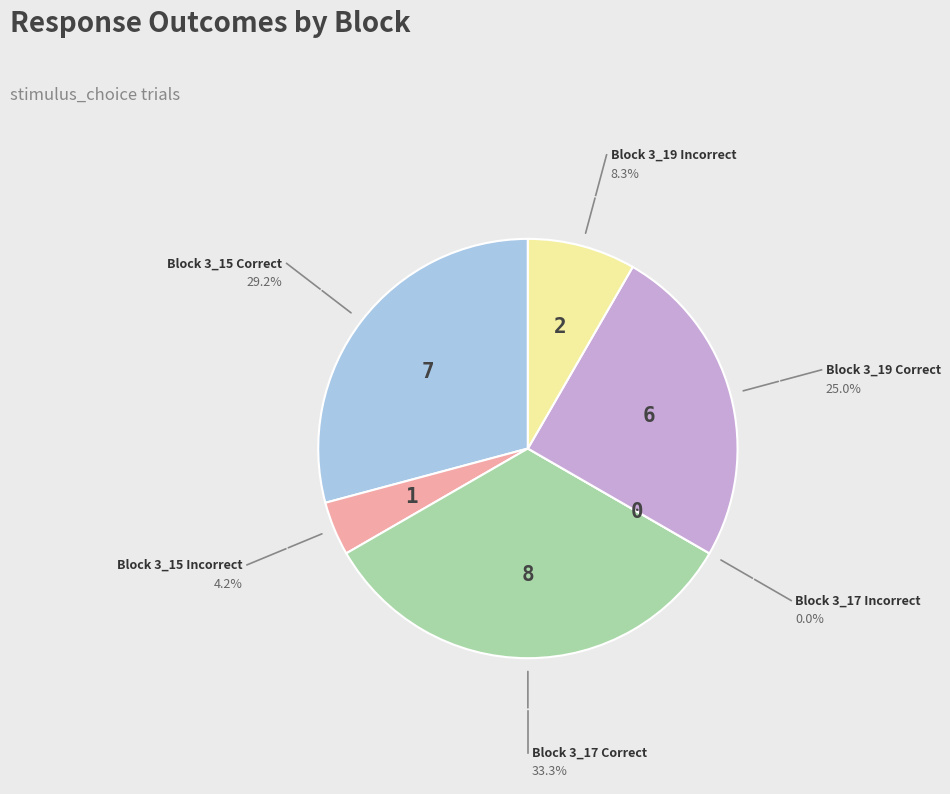

Do Block 3_19 Correct and Block 3_15 Incorrect together represent more than half of the pie?

No